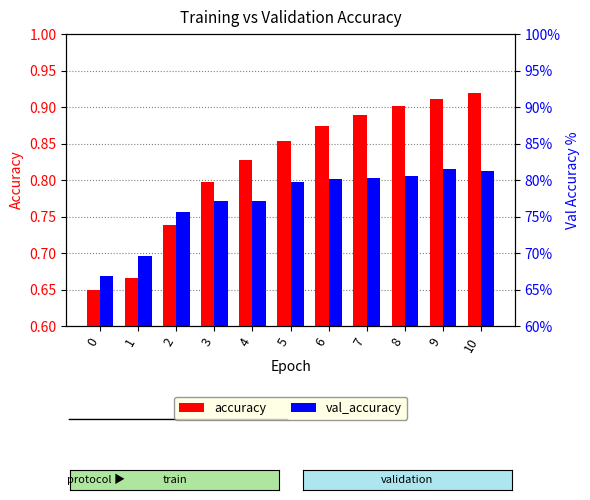

Which series has the largest total across all categories?

accuracy